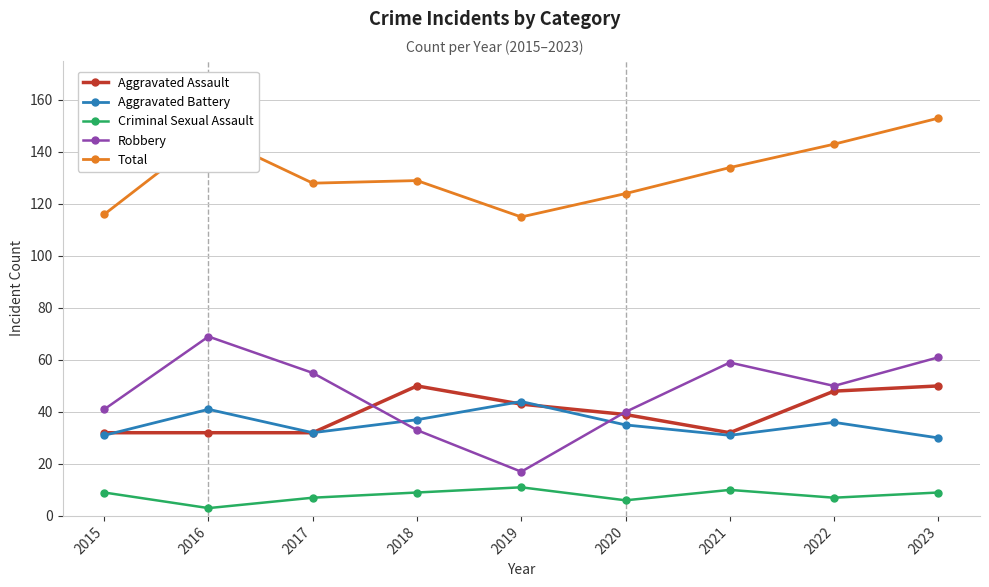

Is the value of Total at 2015 greater than the value of Criminal Sexual Assault at 2015?

Yes